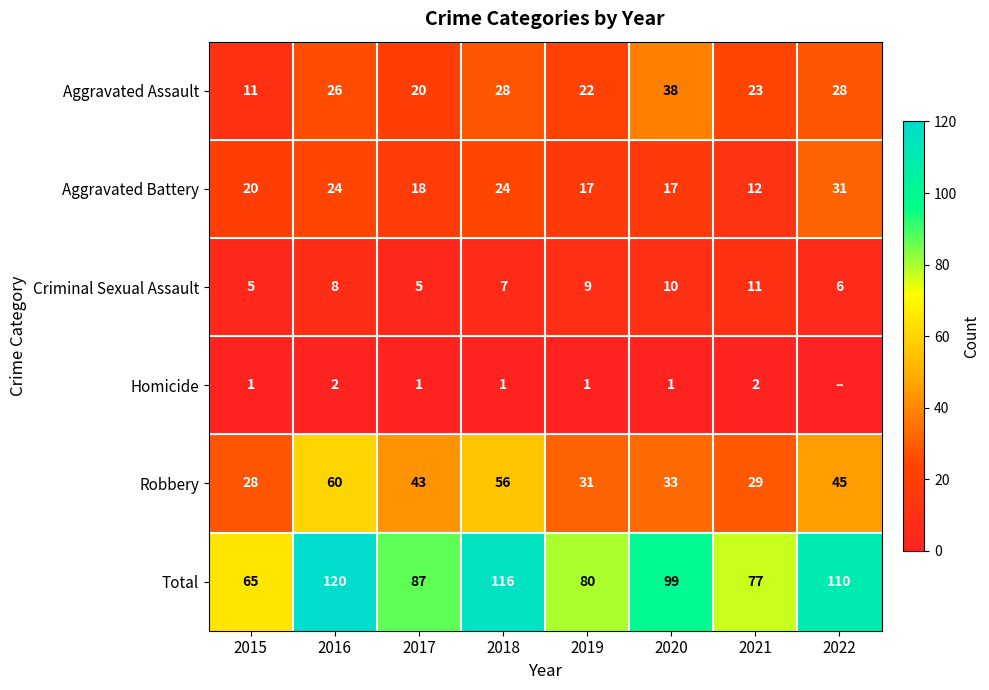

The value of Total at 2022 is 63. True or false?

False